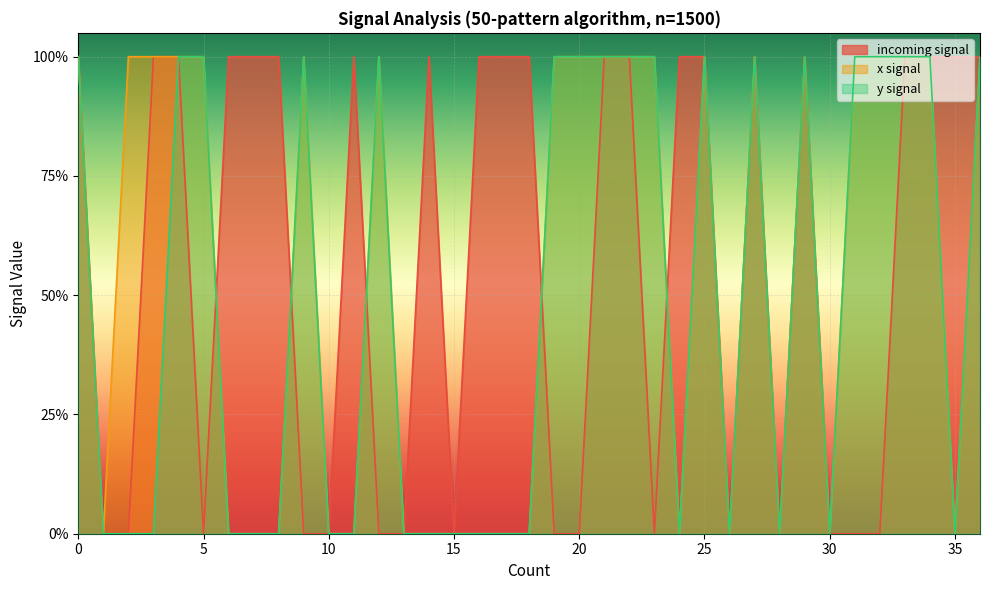

What are all the series names shown in the legend?

incoming signal, x signal, y signal